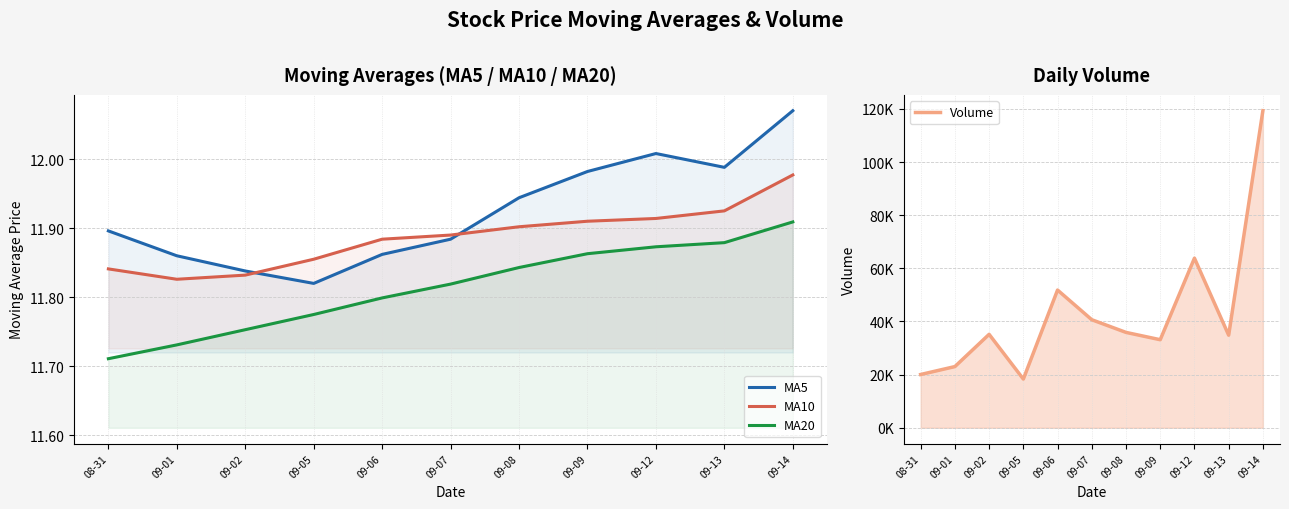

At which category is the sum across all series the highest?

09-14